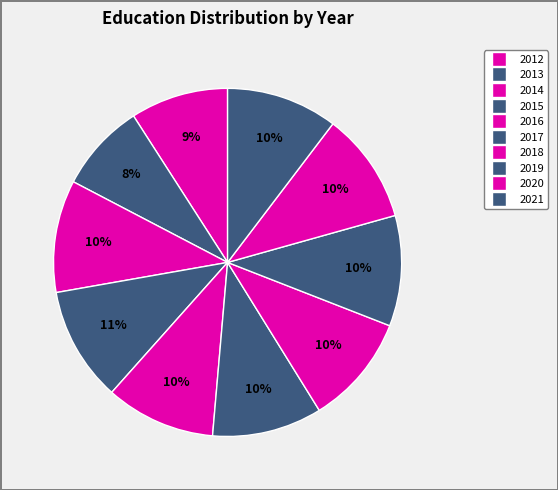

Is the sum of 2014 and 2018 greater than half?

No